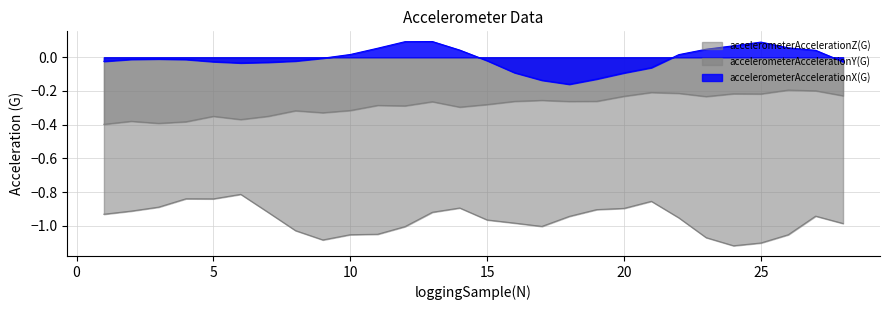

Where is the first local minimum for accelerometerAccelerationZ(G)?

5